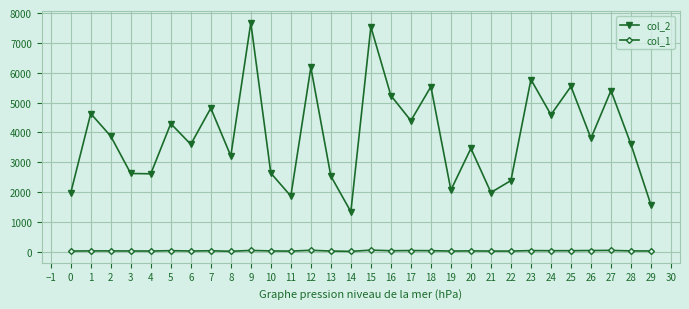

Is the value of col_1 at 24 greater than the value of col_2 at 20?

No